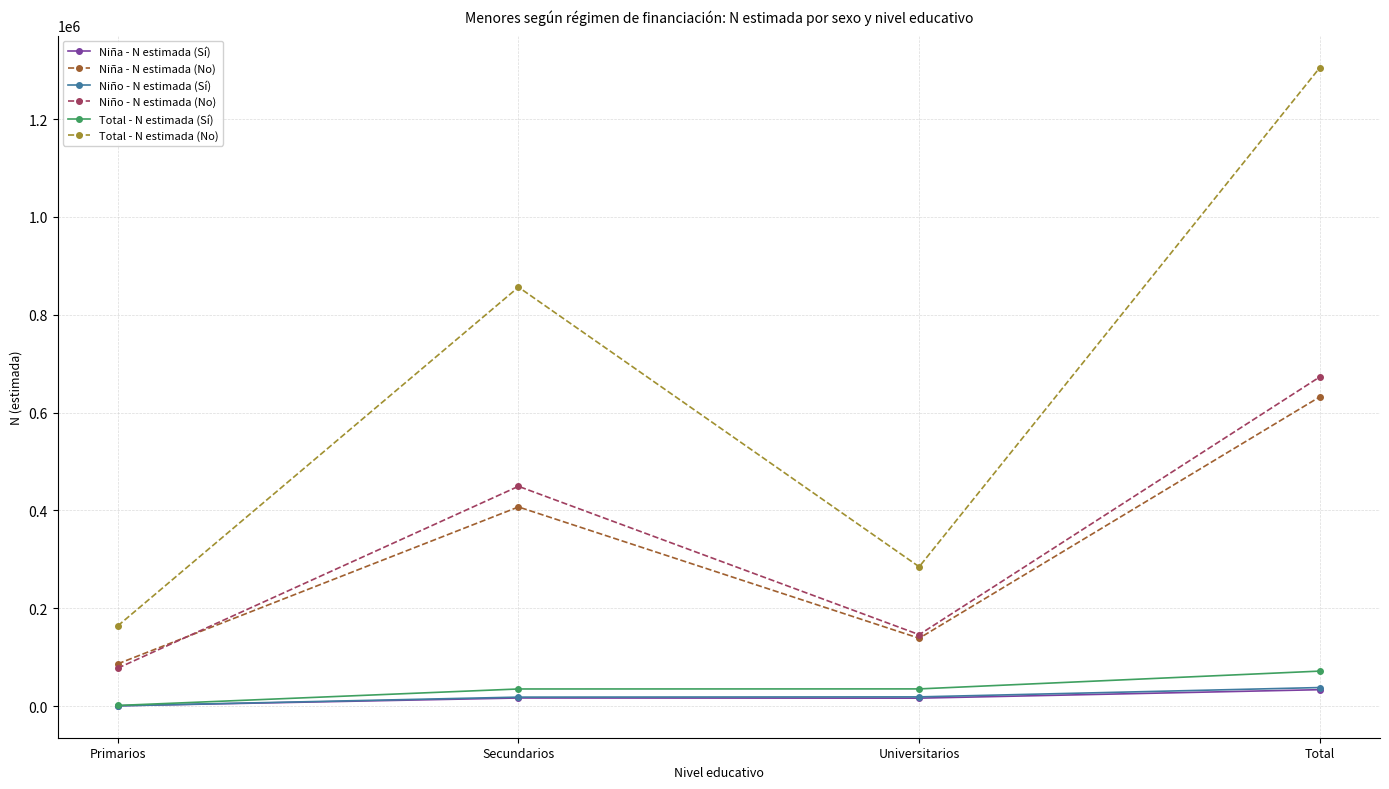

True or false: Niño - N estimada (Sí) and Niño - N estimada (No) intersect in this chart.

False